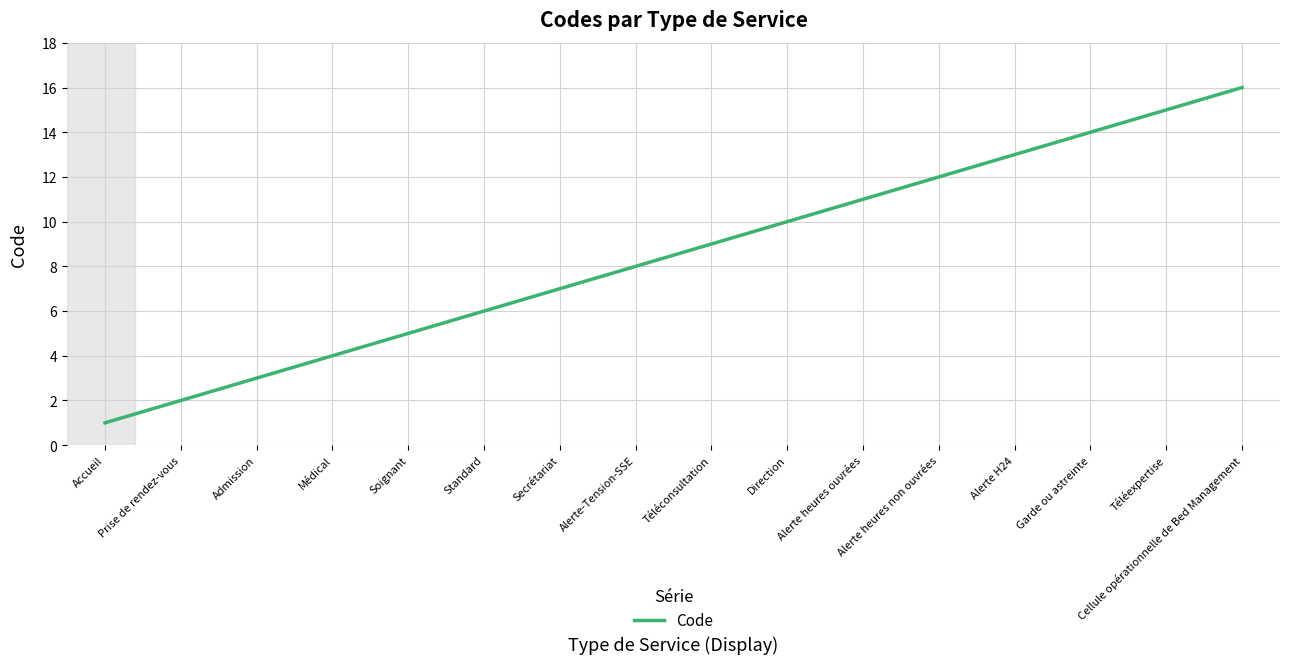

Count the number of categories in the chart.

16